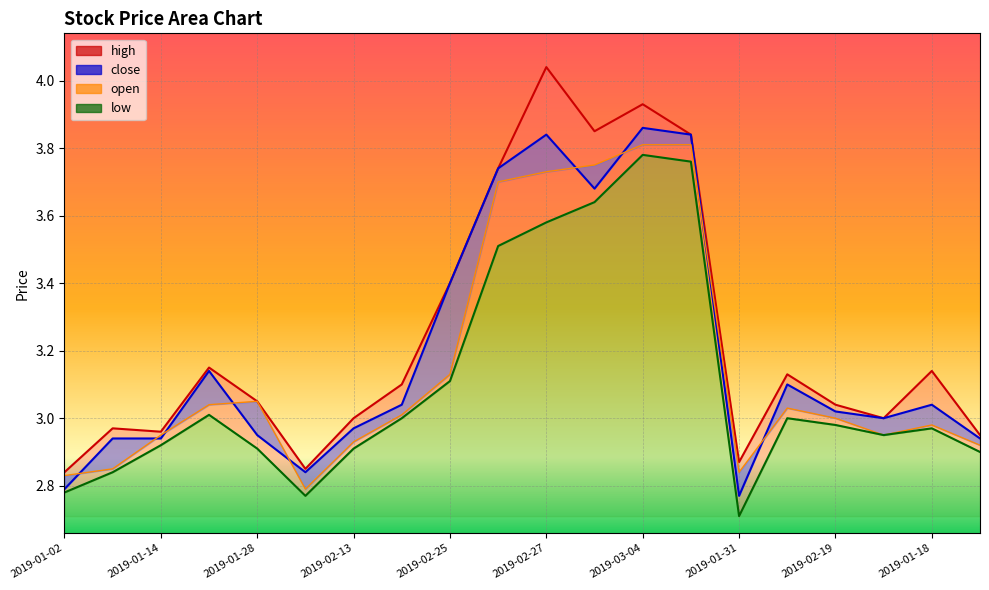

What is the difference between the maximum and minimum values in the open series?

1.0